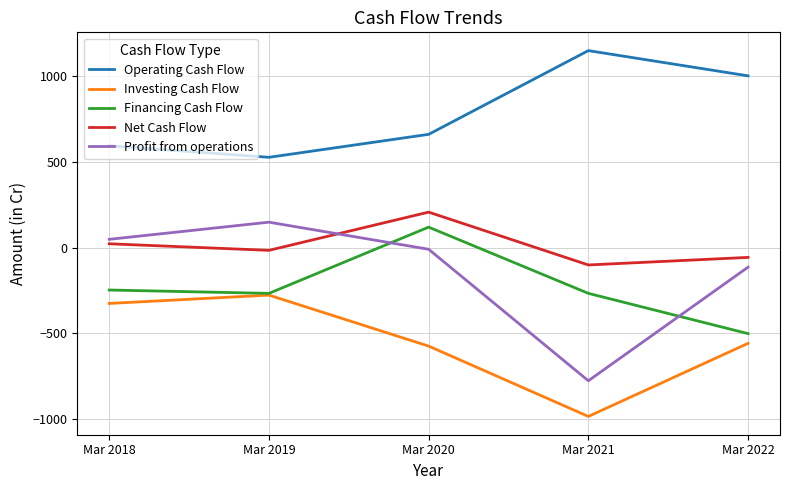

Between Mar 2018 and Mar 2020, which series saw the biggest shift?

Financing Cash Flow